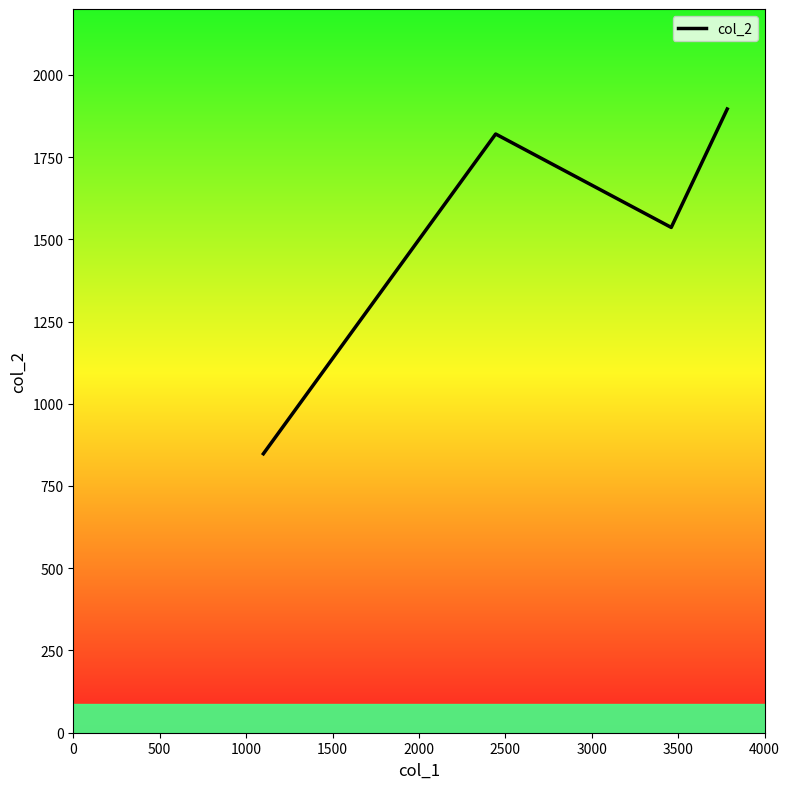

What is the difference between the second highest and minimum values?

972